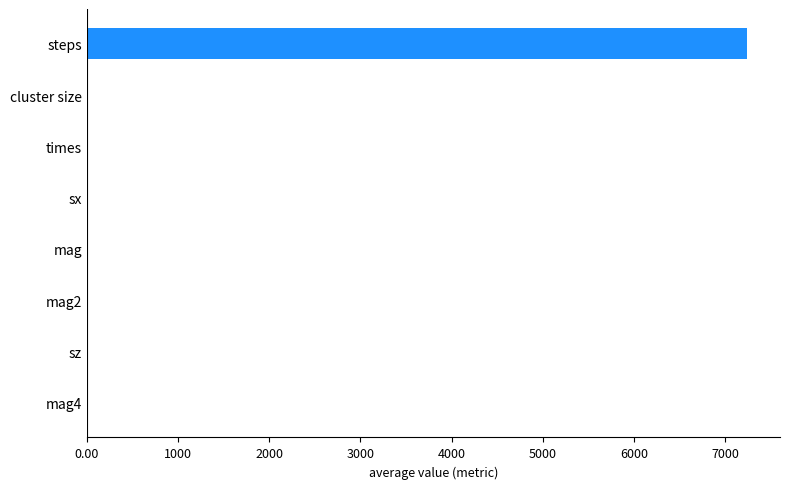

What is the greatest value displayed?

7237.5